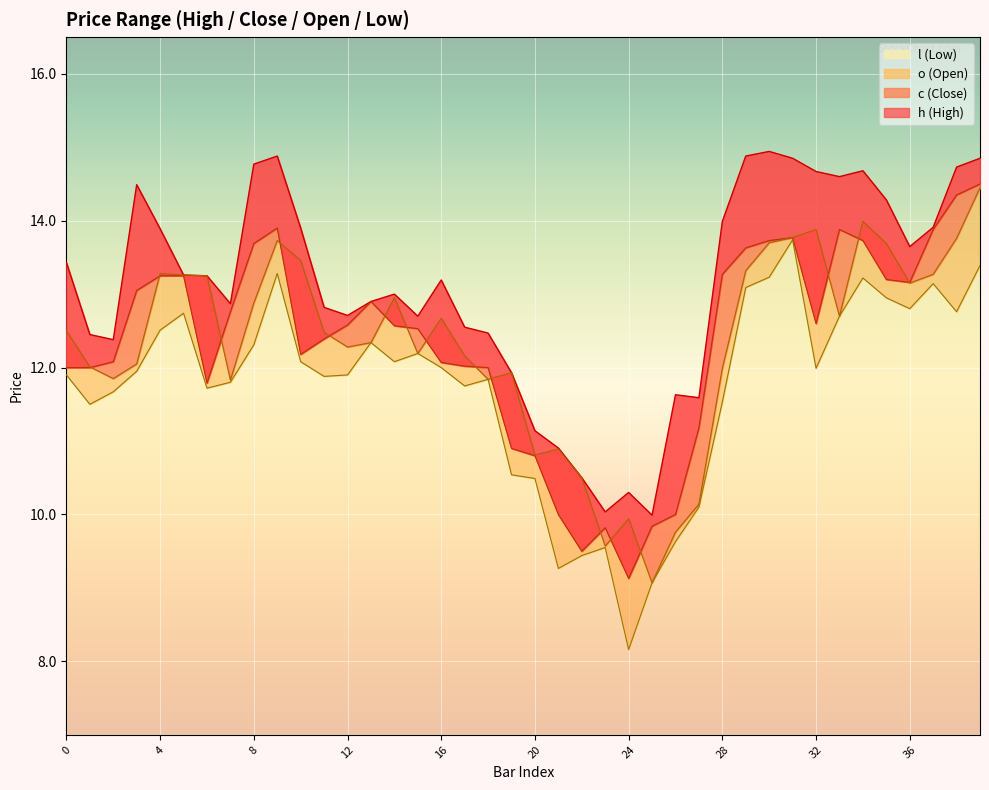

What value does the c series have at 2?

12.1